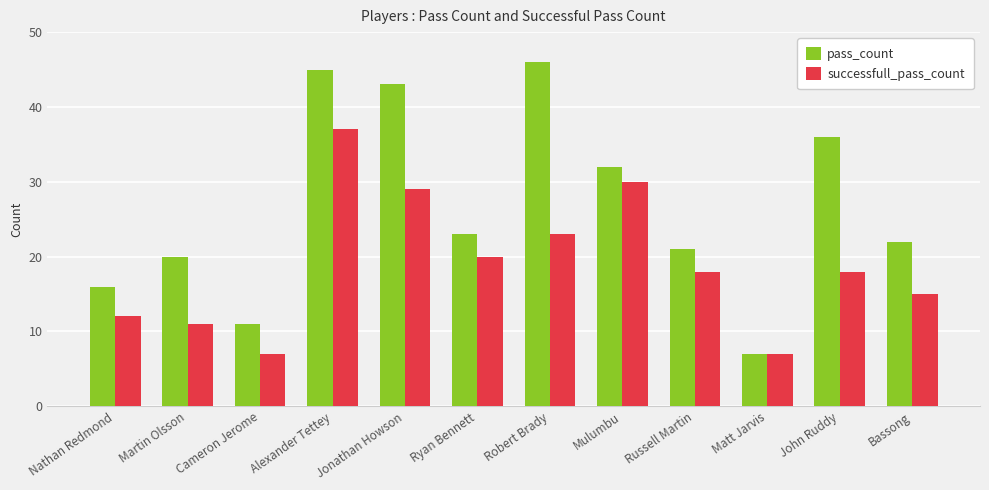

The pass_count series shows 60 at Alexander Tettey. True or false?

False